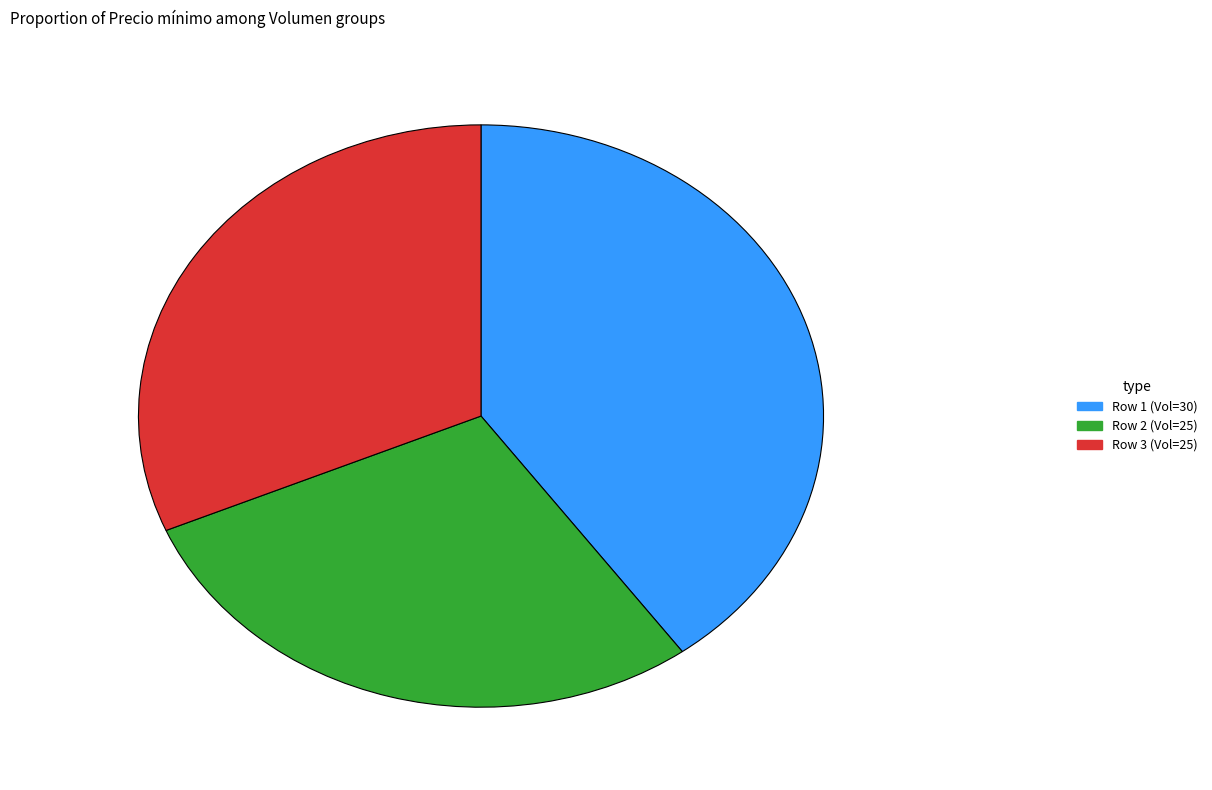

Which slice is the smallest?

Row 2 (Vol=25)